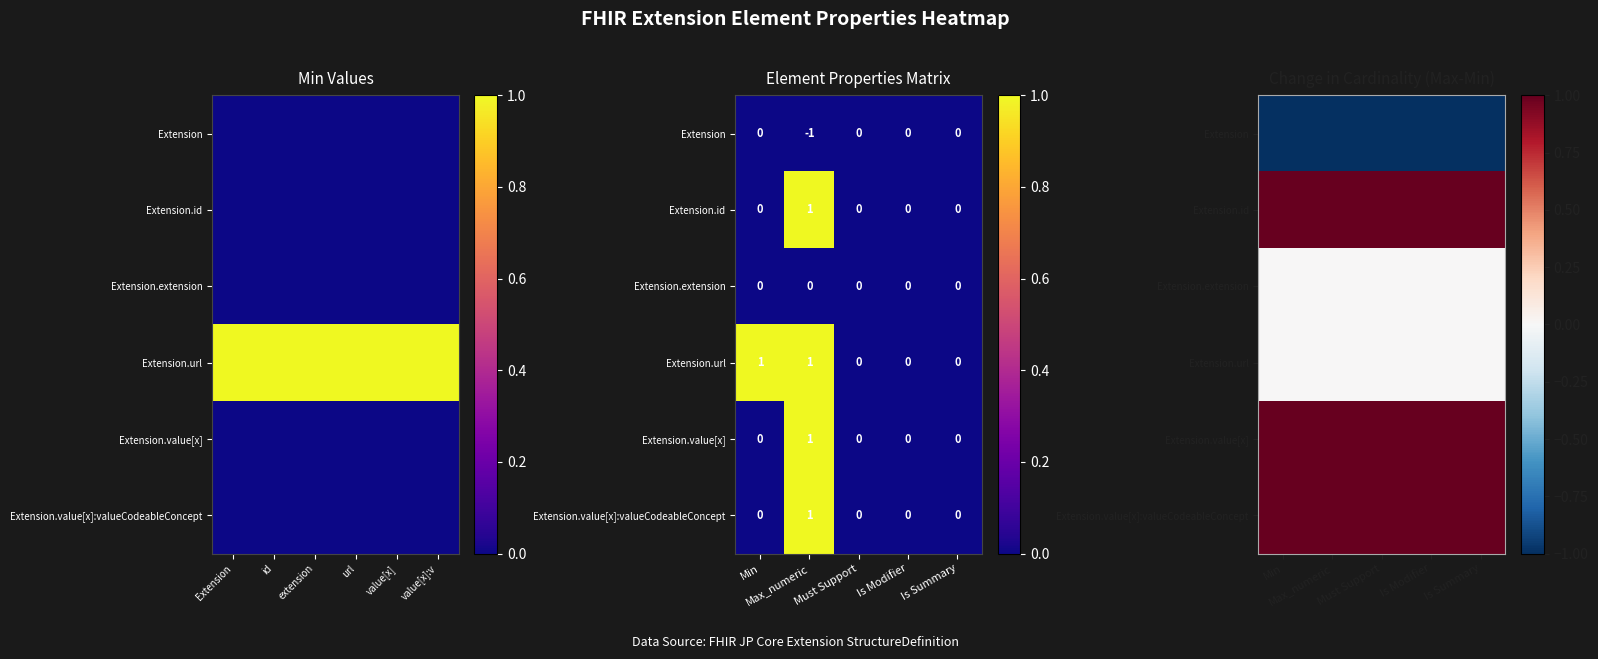

Rank the series by their maximum value, from lowest to highest.

Extension, Extension.extension, Extension.url, Extension.id, Extension.value[x], Extension.value[x]:valueCodeableConcept